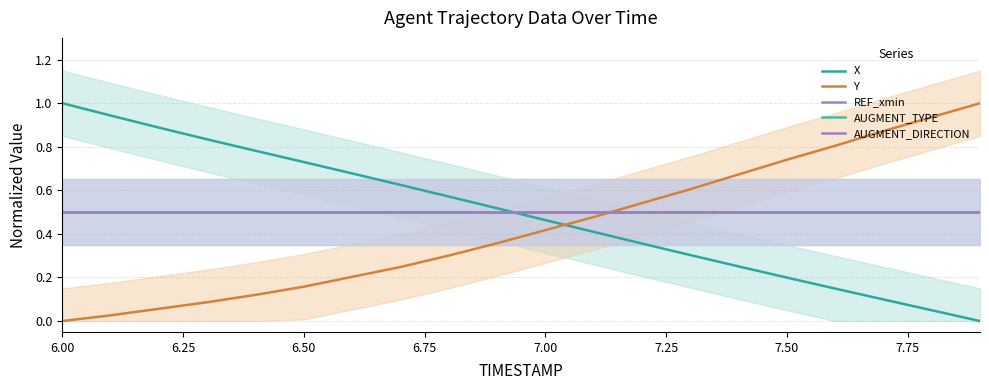

Reading right to left, transcribe all the data shown in this chart.

X: 0.0	0.0	0.1	0.1	0.2	0.3	0.3	0.4	0.4	0.5	0.5	0.6	0.6	0.7	0.7	0.8	0.8	0.9	0.9	1.0
Y: 1.0	0.9	0.9	0.8	0.7	0.7	0.6	0.5	0.5	0.4	0.4	0.3	0.2	0.2	0.2	0.1	0.1	0.1	0.0	0.0
REF_xmin: 0.5	0.5	0.5	0.5	0.5	0.5	0.5	0.5	0.5	0.5	0.5	0.5	0.5	0.5	0.5	0.5	0.5	0.5	0.5	0.5
AUGMENT_TYPE: 0.5	0.5	0.5	0.5	0.5	0.5	0.5	0.5	0.5	0.5	0.5	0.5	0.5	0.5	0.5	0.5	0.5	0.5	0.5	0.5
AUGMENT_DIRECTION: 0.5	0.5	0.5	0.5	0.5	0.5	0.5	0.5	0.5	0.5	0.5	0.5	0.5	0.5	0.5	0.5	0.5	0.5	0.5	0.5